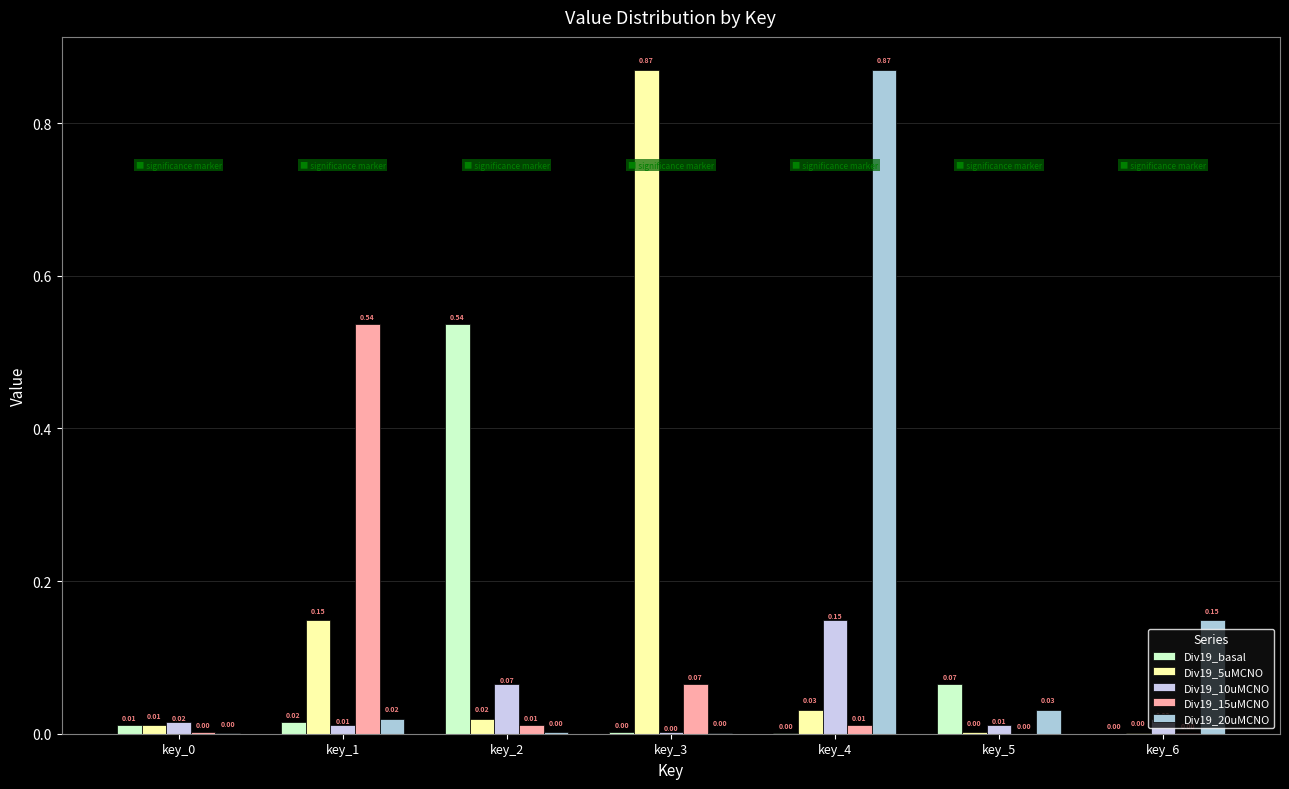

List the labels in order of Div19_20uMCNO value, largest first.

key_4, key_6, key_5, key_1, key_2, key_3, key_0